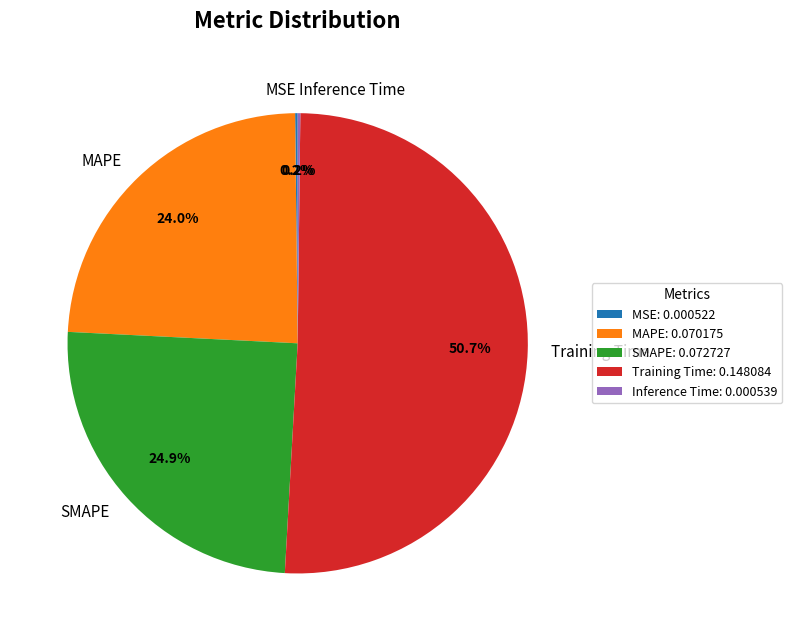

Is there a majority slice in this chart?

Yes